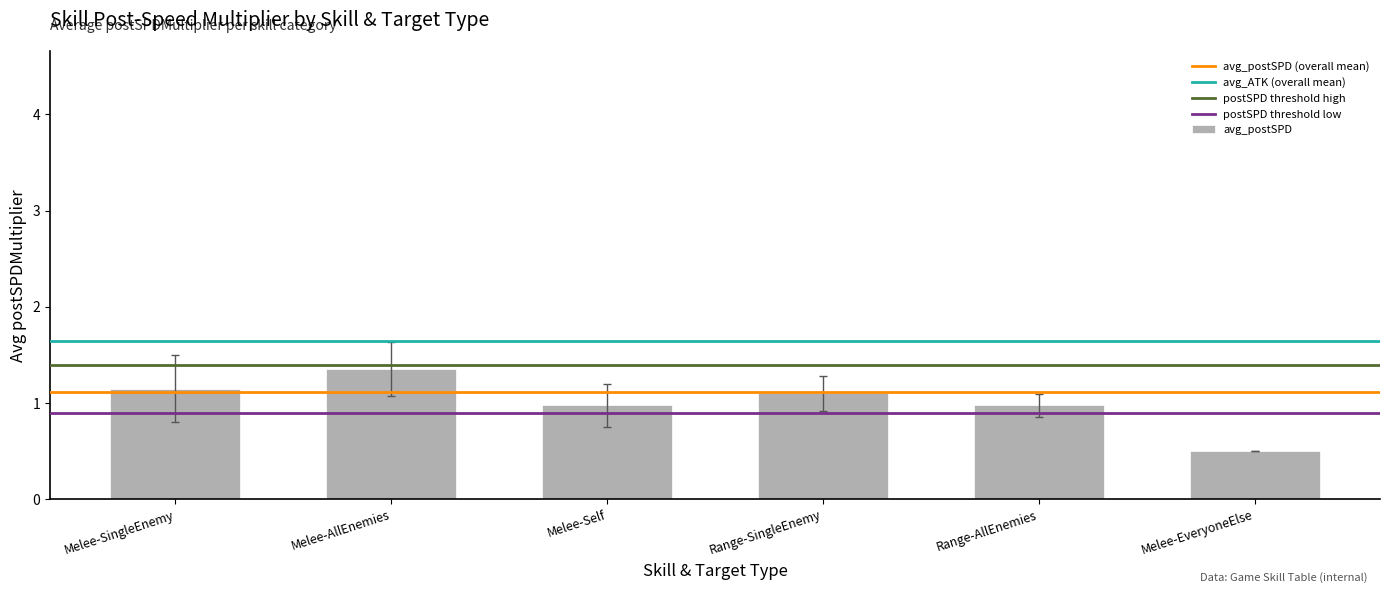

Which label corresponds to the smallest value in the chart?

Melee-EveryoneElse